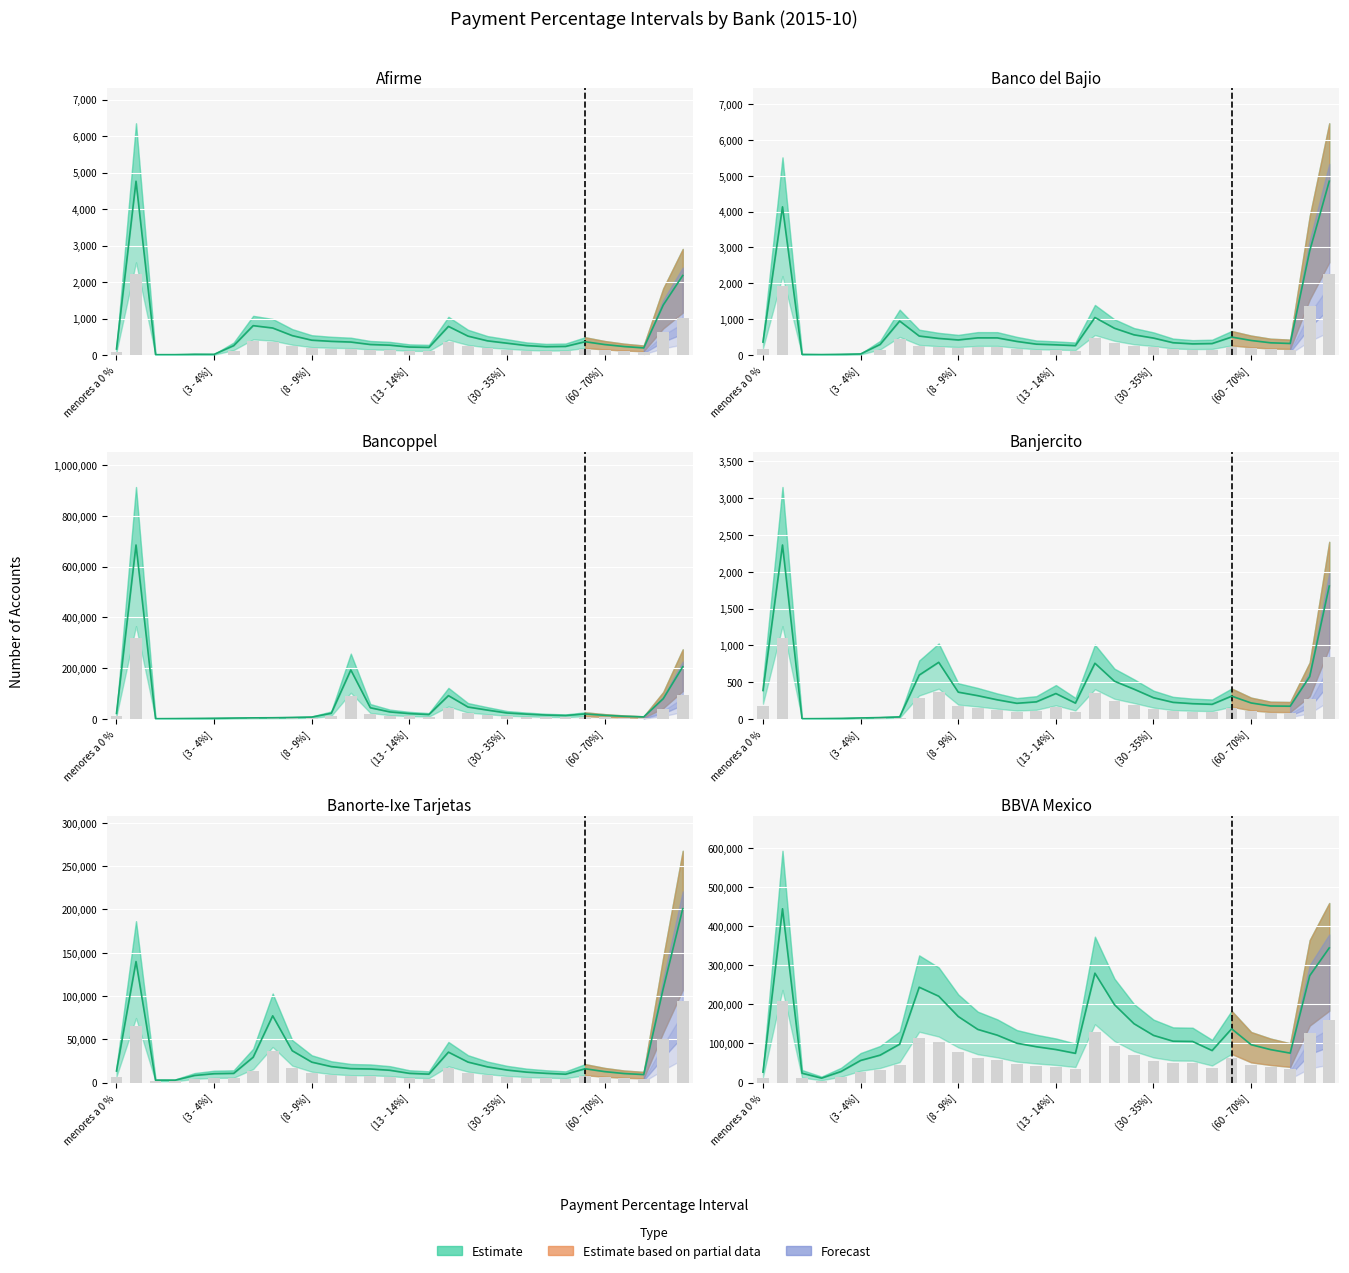

Which series has the largest range (max minus min)?

Bancoppel